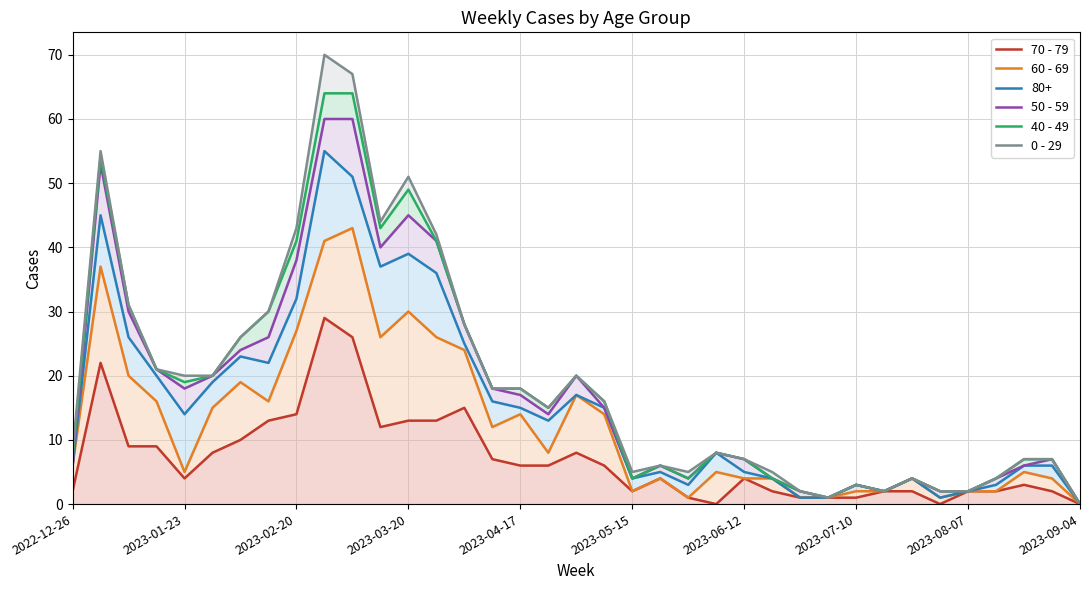

What position from the left is 2023-03-20?

4